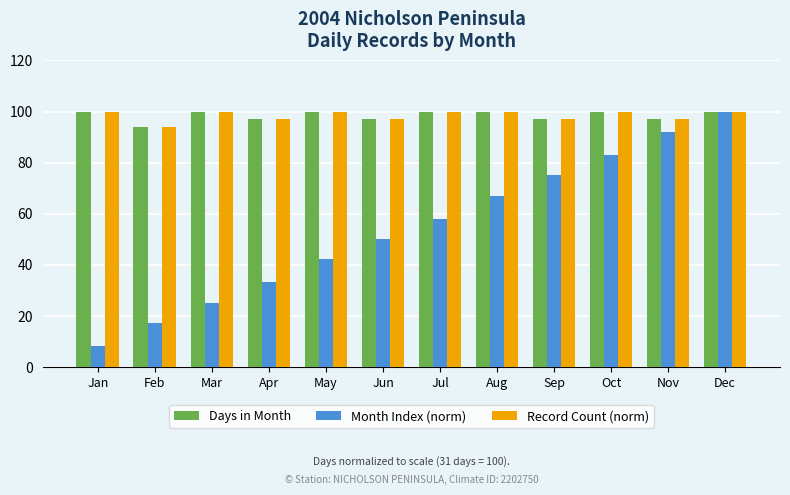

Reading right to left, transcribe all the data shown in this chart.

Days in Month: 100	97	100	97	100	100	97	100	97	100	94	100
Month Index (norm): 100	92	83	75	67	58	50	42	33	25	17	8
Record Count (norm): 100	97	100	97	100	100	97	100	97	100	94	100